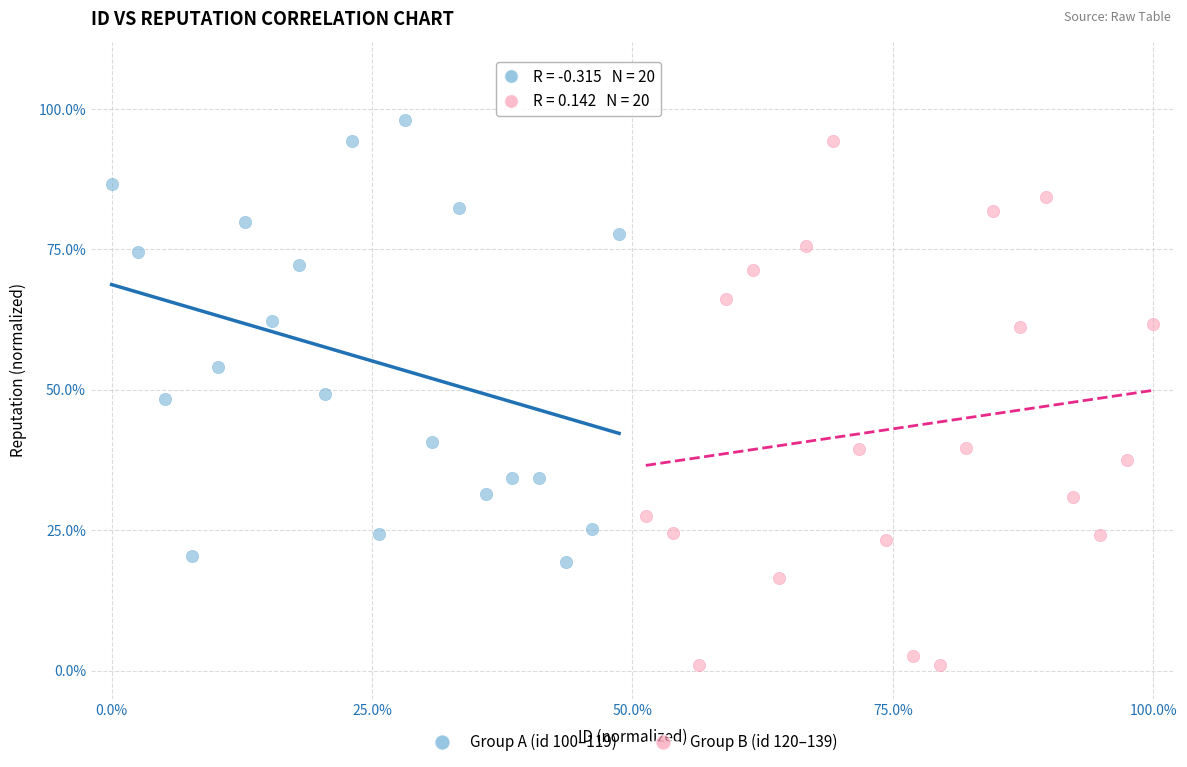

What are all the series names shown in the legend?

Group A (id 100–119), Group B (id 120–139)